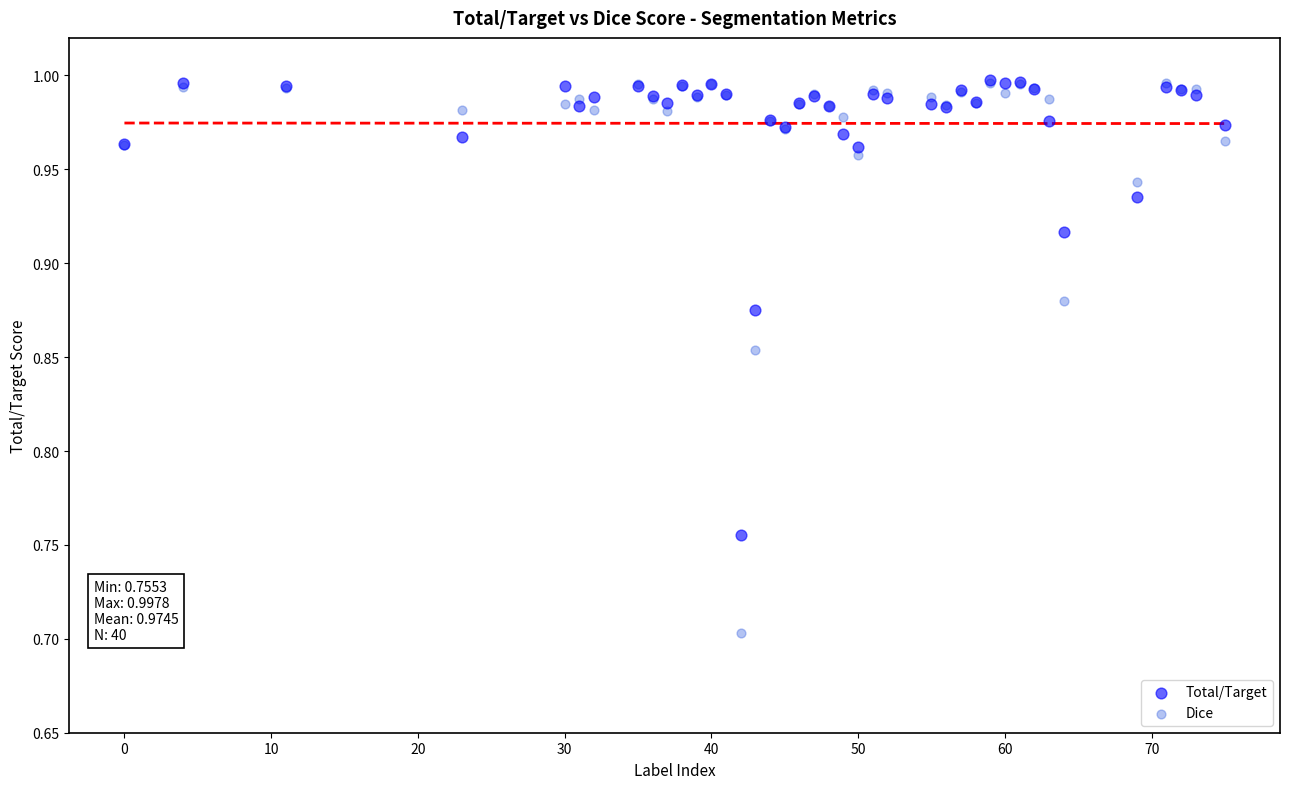

In the Dice series, what Y value is closest to 0?

0.7